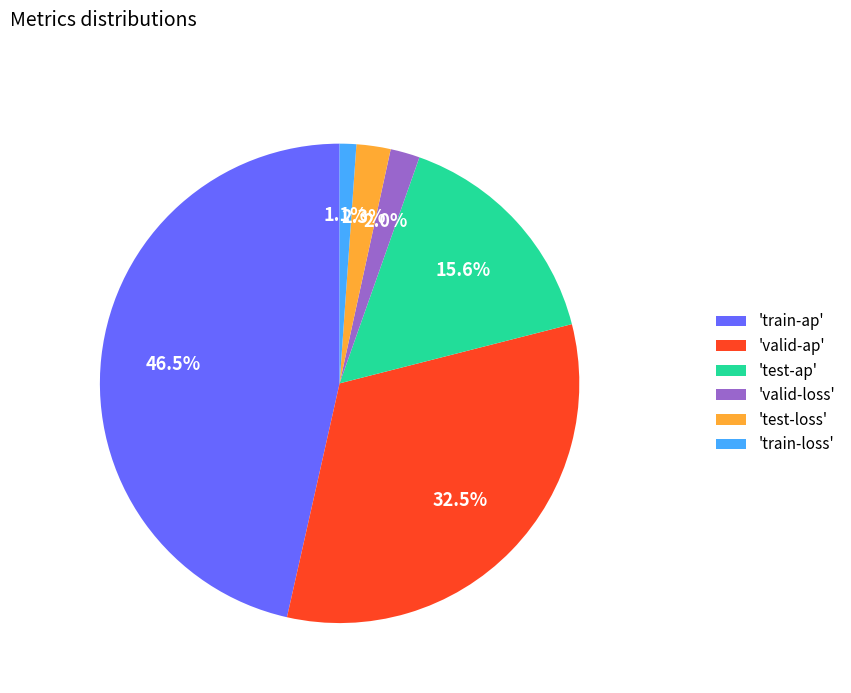

Between 'valid-loss' and 'test-ap', which is larger?

'test-ap'